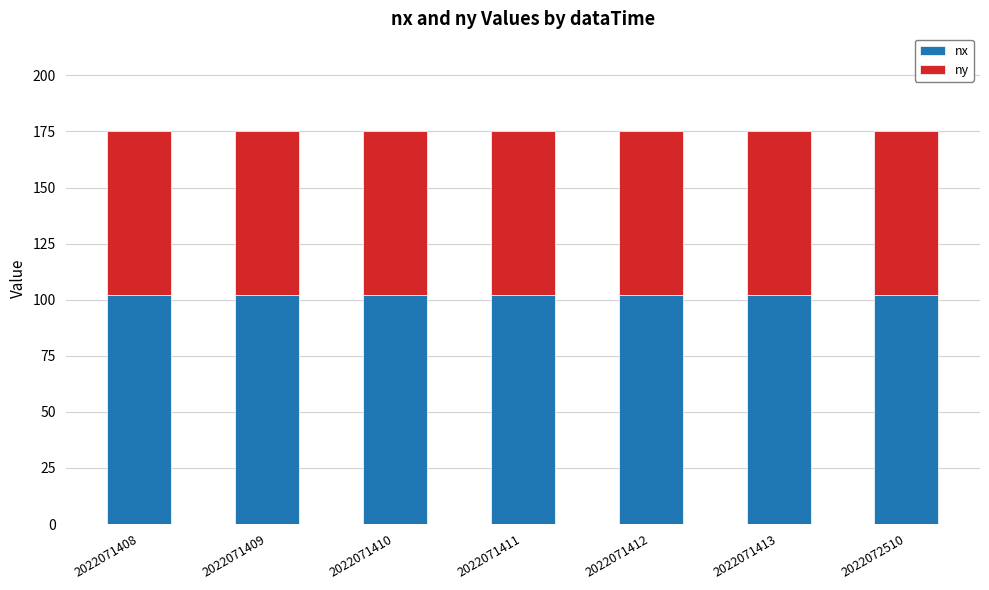

The nx series shows 43 at 2022071409. True or false?

False